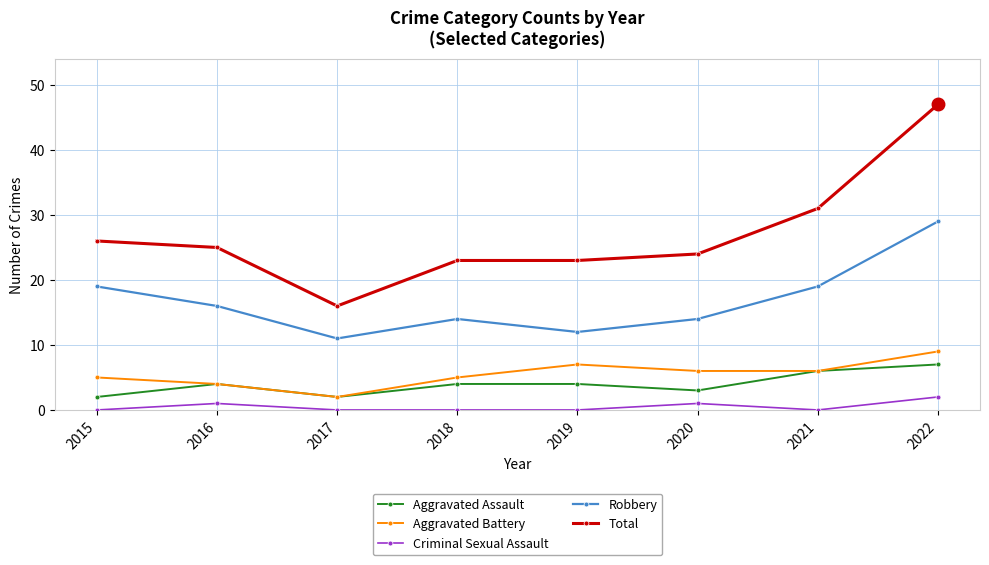

What is the greatest value displayed?

47